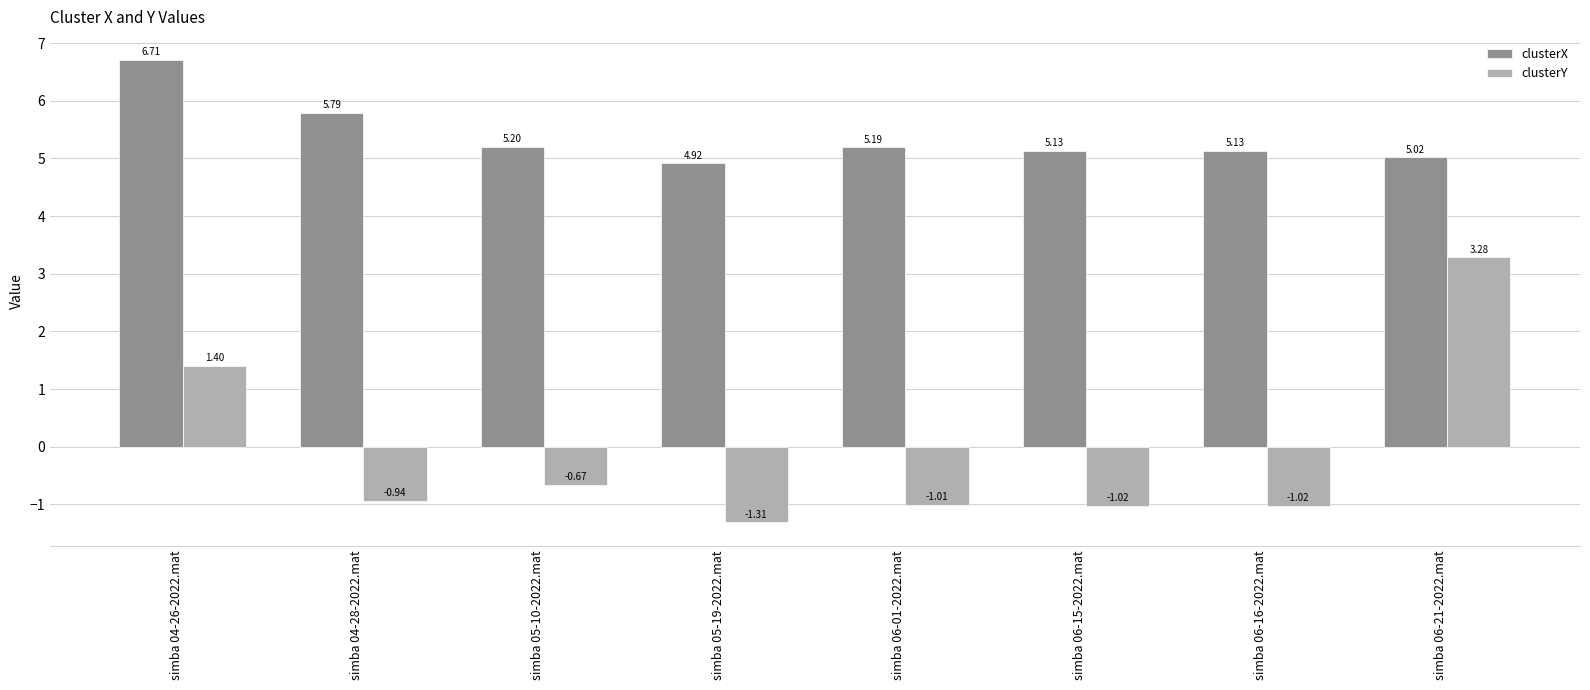

What is the sum of the clusterX values at simba 06-01-2022.mat and simba 05-10-2022.mat?

10.4